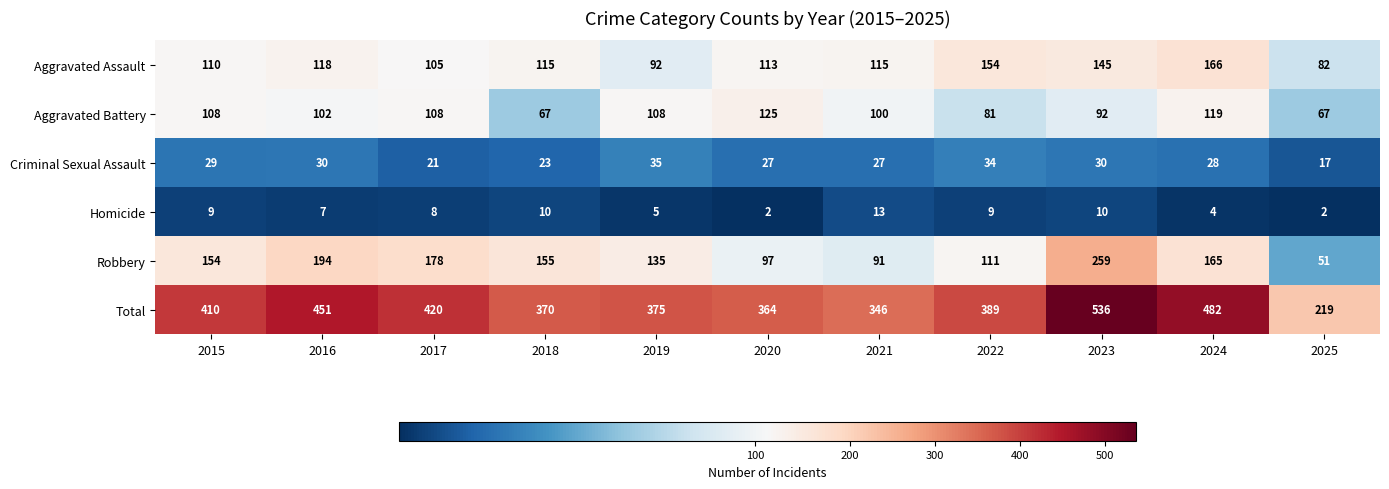

True or false: Robbery has a value of 178 at 2017.

True